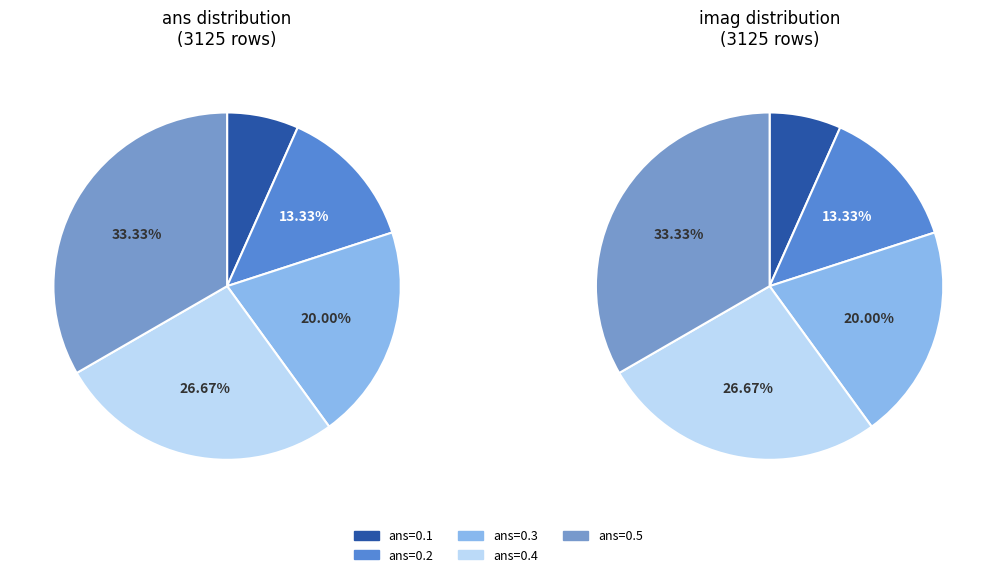

The 2 slice represents 13% of the pie. True or false?

True